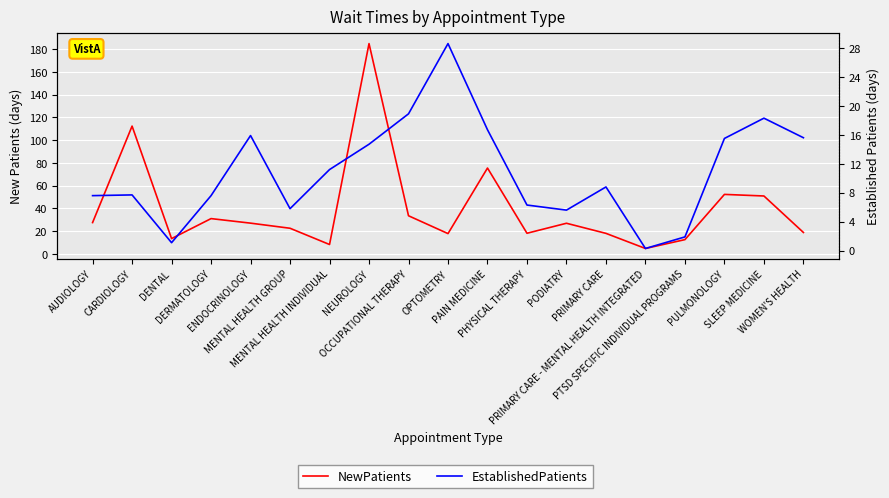

Reading left to right, extract all data points from this chart.

NewPatients: AUDIOLOGY=27.5	CARDIOLOGY=112.4	DENTAL=13.4	DERMATOLOGY=31.0	ENDOCRINOLOGY=27.0	MENTAL HEALTH GROUP=22.5	MENTAL HEALTH INDIVIDUAL=8.2	NEUROLOGY=185.0	OCCUPATIONAL THERAPY=33.5	OPTOMETRY=17.8	PAIN MEDICINE=75.5	PHYSICAL THERAPY=18.1	PODIATRY=26.9	PRIMARY CARE=18.0	PRIMARY CARE - MENTAL HEALTH INTEGRATED=4.7	PTSD SPECIFIC INDIVIDUAL PROGRAMS=12.5	PULMONOLOGY=52.3	SLEEP MEDICINE=50.9	WOMEN'S HEALTH=18.8
EstablishedPatients: AUDIOLOGY=7.6	CARDIOLOGY=7.7	DENTAL=1.1	DERMATOLOGY=7.6	ENDOCRINOLOGY=15.9	MENTAL HEALTH GROUP=5.8	MENTAL HEALTH INDIVIDUAL=11.2	NEUROLOGY=14.7	OCCUPATIONAL THERAPY=18.9	OPTOMETRY=28.6	PAIN MEDICINE=16.7	PHYSICAL THERAPY=6.3	PODIATRY=5.6	PRIMARY CARE=8.8	PRIMARY CARE - MENTAL HEALTH INTEGRATED=0.3	PTSD SPECIFIC INDIVIDUAL PROGRAMS=1.9	PULMONOLOGY=15.5	SLEEP MEDICINE=18.3	WOMEN'S HEALTH=15.6